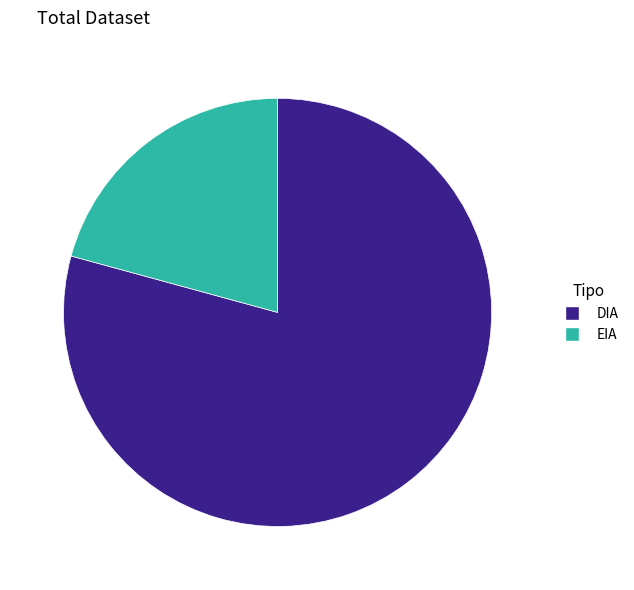

Do EIA and DIA together represent more than half of the pie?

Yes